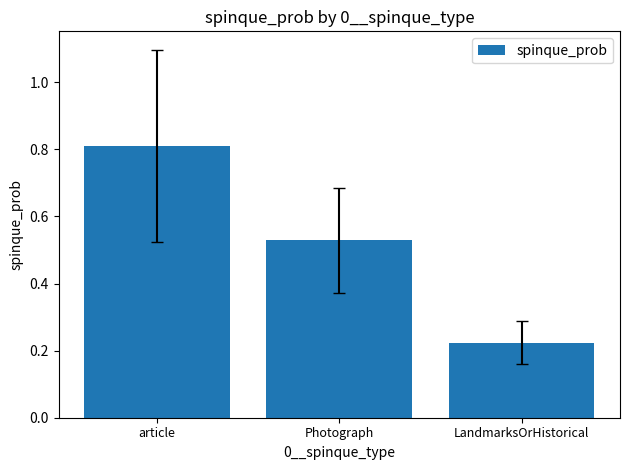

List the labels in order of value, largest first.

article, Photograph, LandmarksOrHistorical